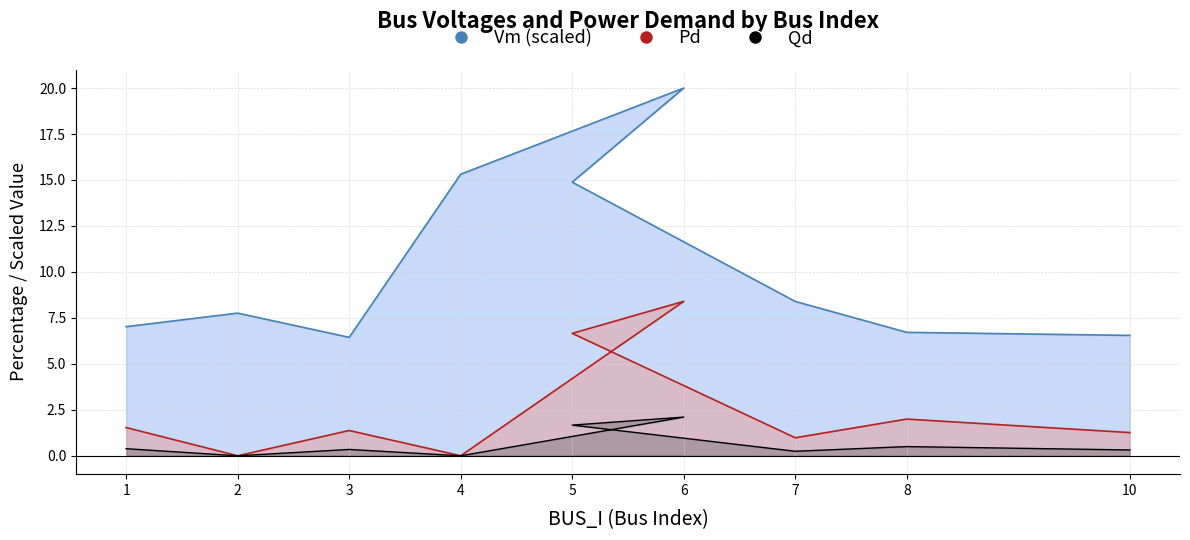

Rank the series by their average value, from highest to lowest.

Vm, Pd, Qd